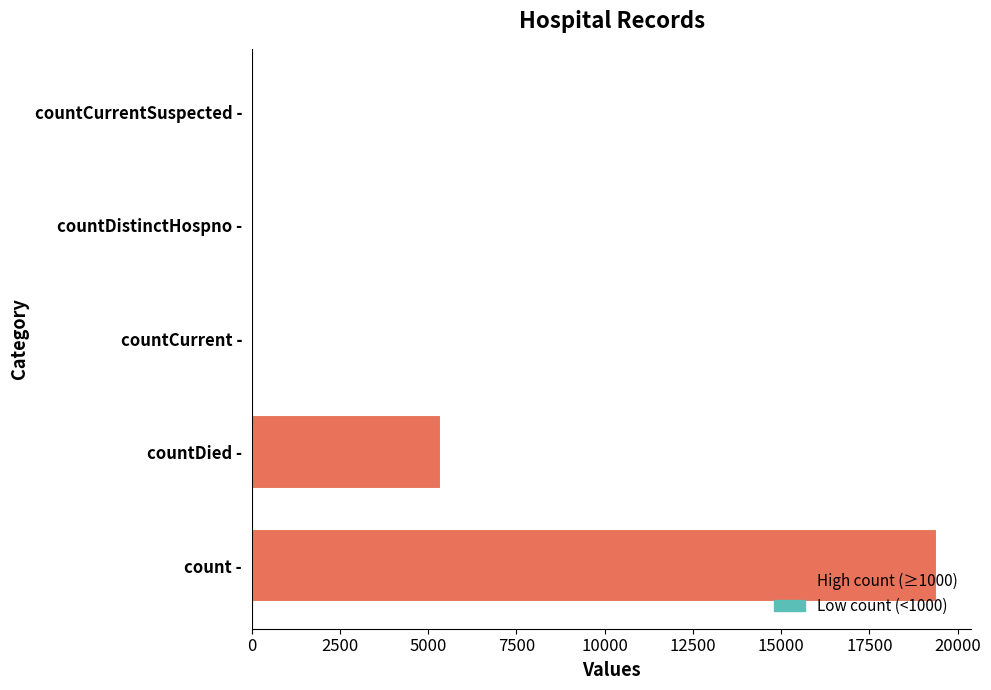

Is it true that the value at countDied is 8833?

False